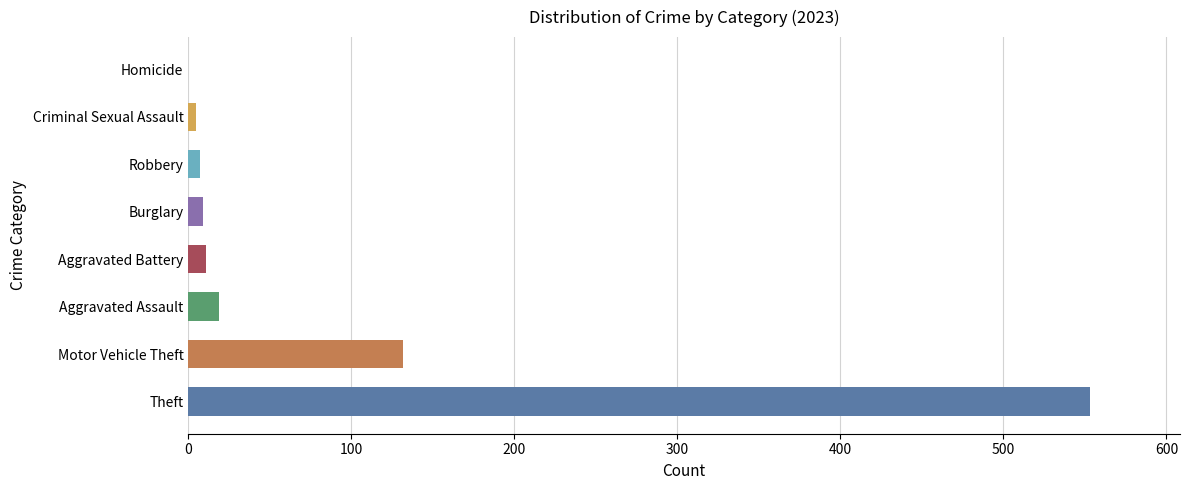

Between Homicide and Theft, which is larger?

Theft